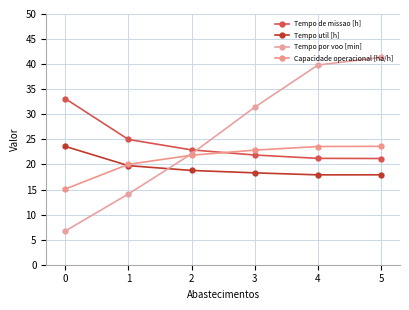

What is the difference between the highest and lowest values at 1?

10.9